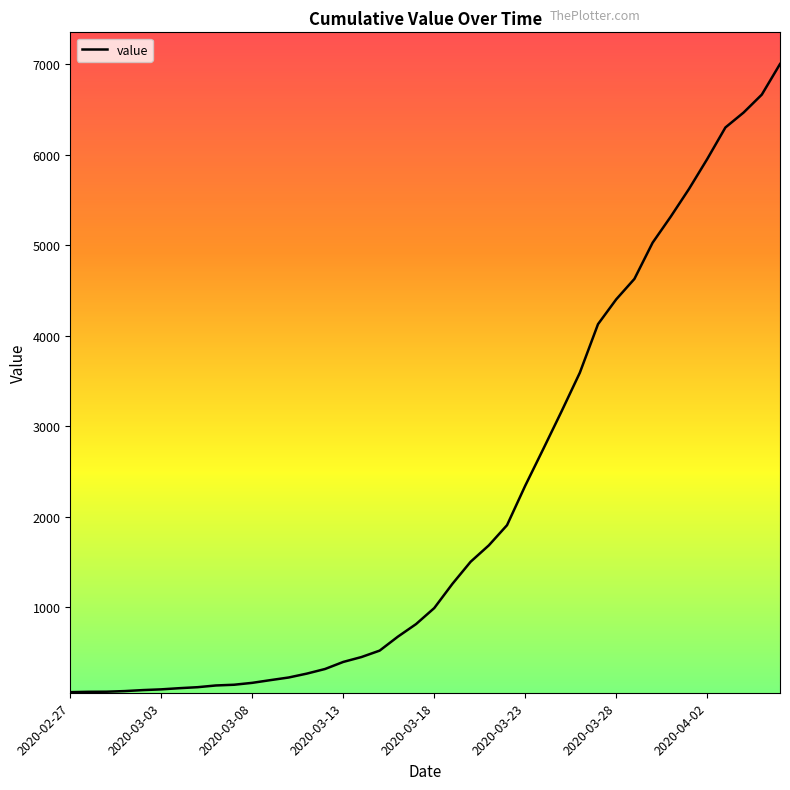

What is the difference between the maximum and minimum values?

6940